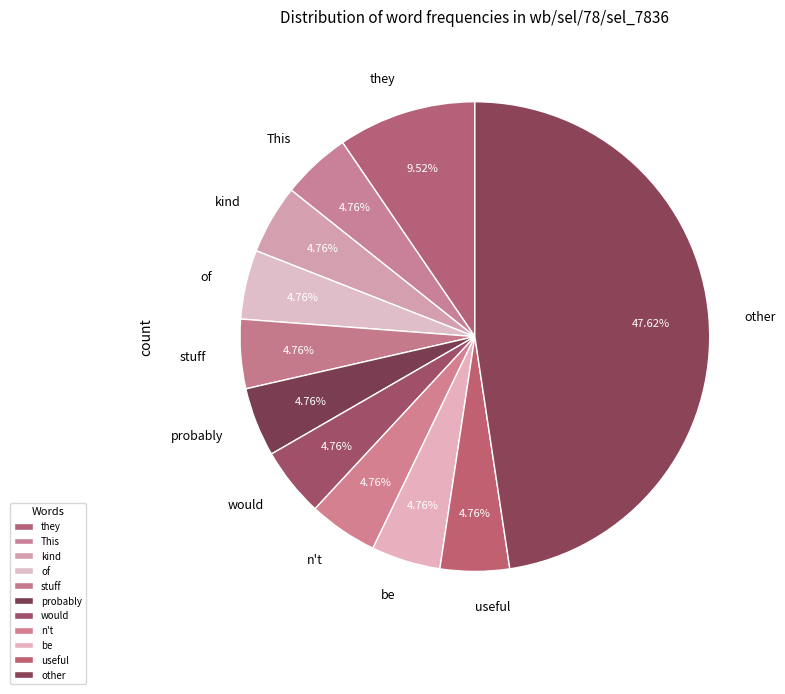

Between they and kind, which is larger?

they